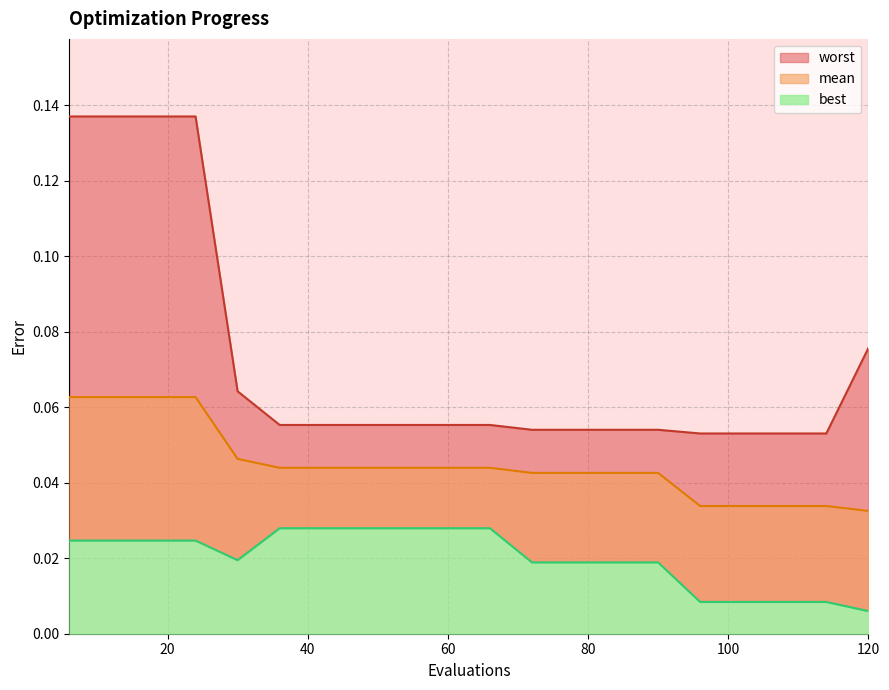

Between 114 and 6, which is larger?

6